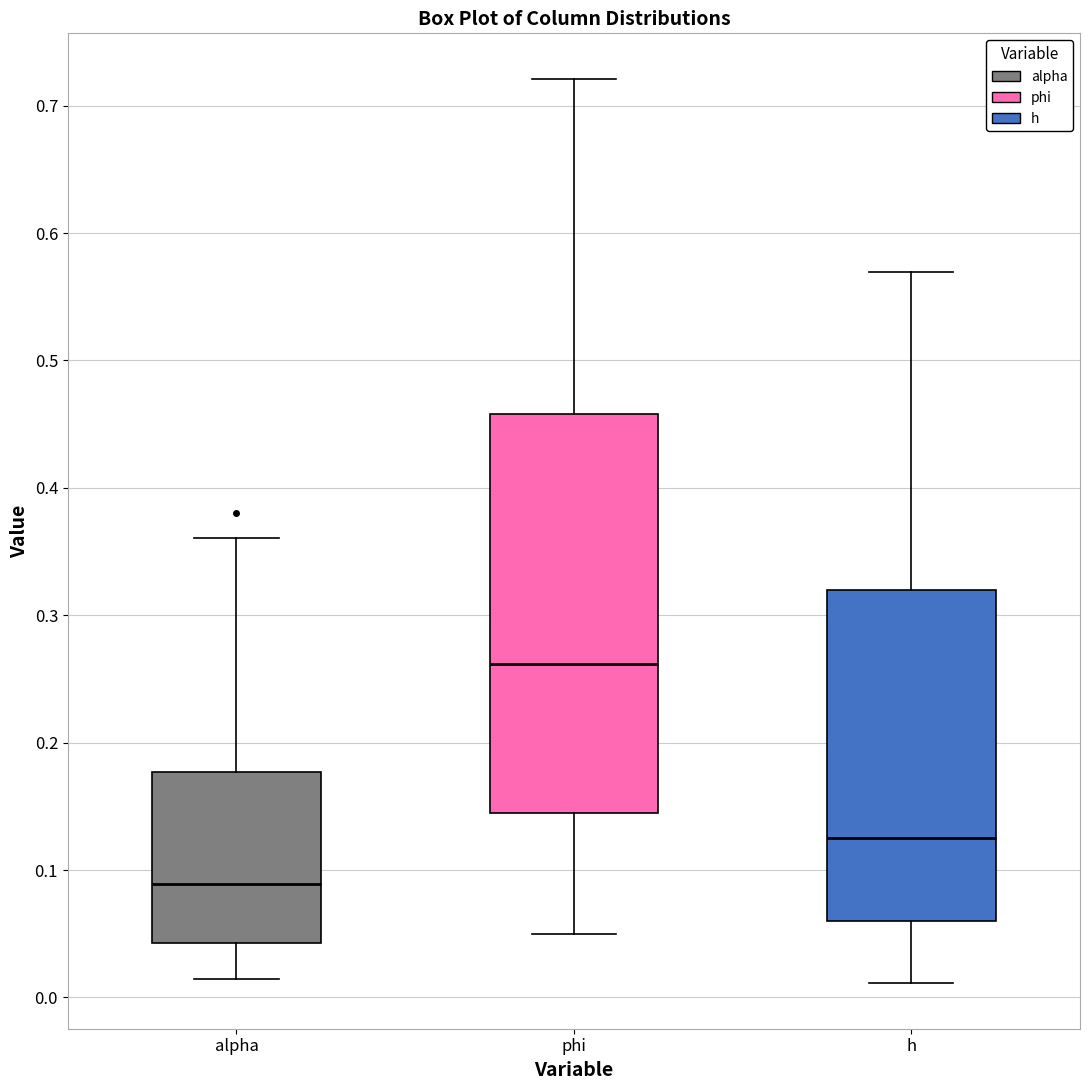

Reading left to right, read every box against the y-axis: the position of its median line, the range the box covers, and the ends of its whiskers. The values are not printed on the chart, so give them approximately, as read against the axis.

alpha: median 0.09, box 0.04 to 0.18, whiskers 0.01 to 0.36
phi: median 0.26, box 0.14 to 0.46, whiskers 0.05 to 0.72
h: median 0.13, box 0.06 to 0.32, whiskers 0.01 to 0.57